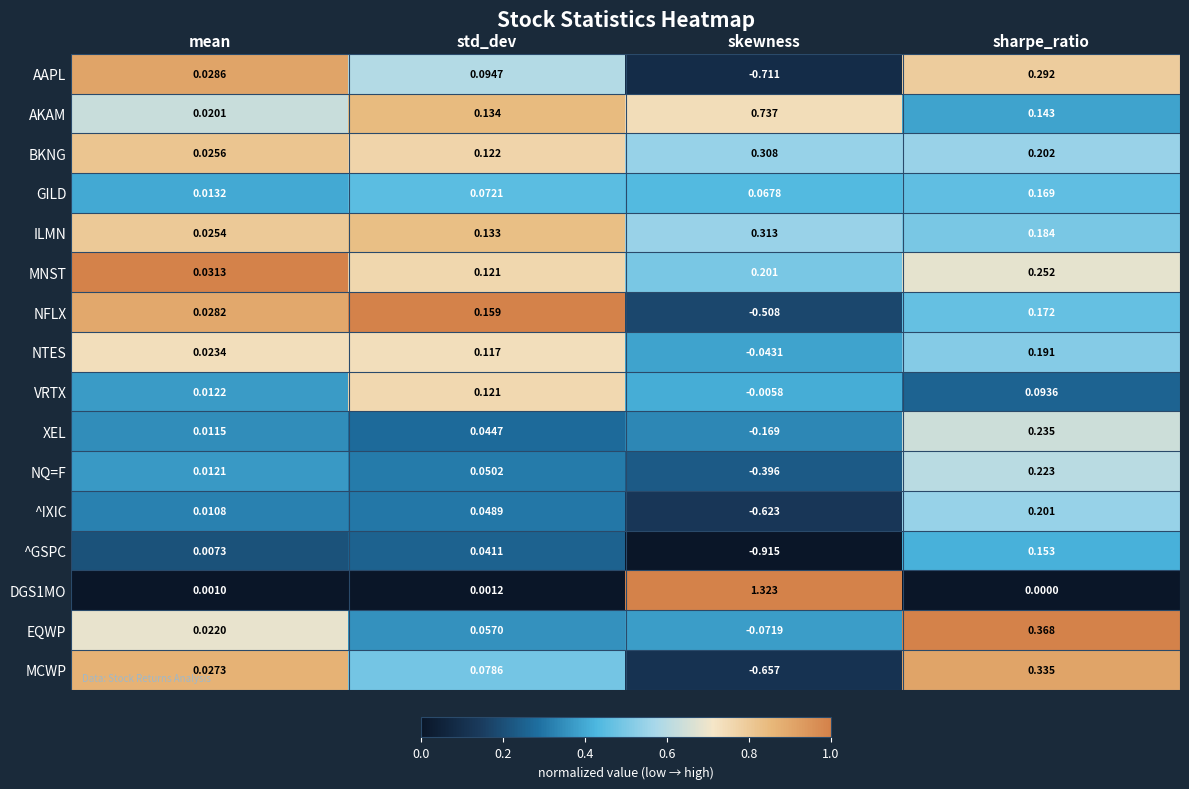

Rank the series at skewness from highest to lowest value.

DGS1MO, AKAM, ILMN, BKNG, MNST, GILD, VRTX, NTES, EQWP, XEL, NQ=F, NFLX, ^IXIC, MCWP, AAPL, ^GSPC